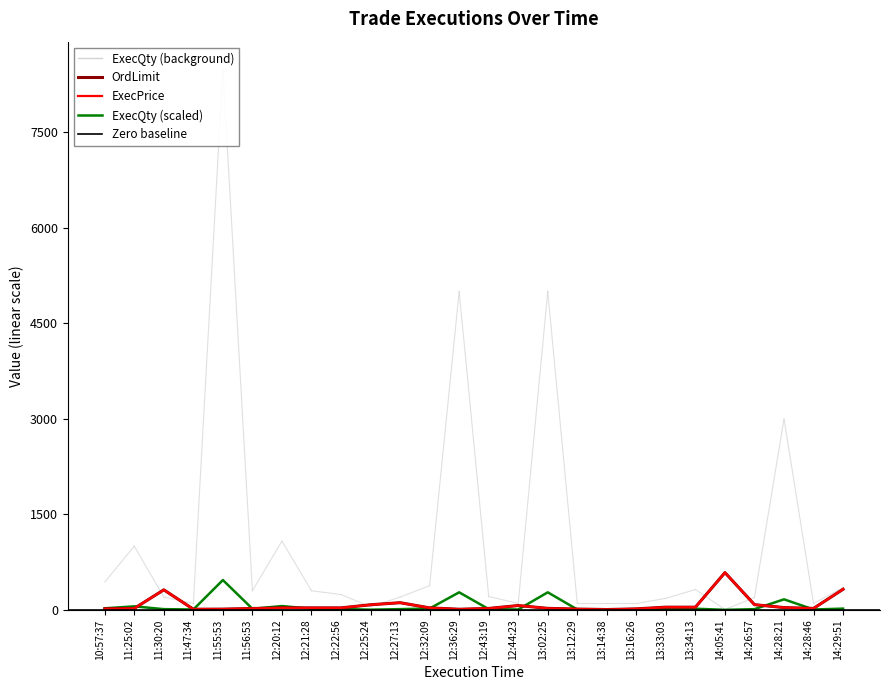

Where is ExecQty nearest to the value 234?

12:36:29